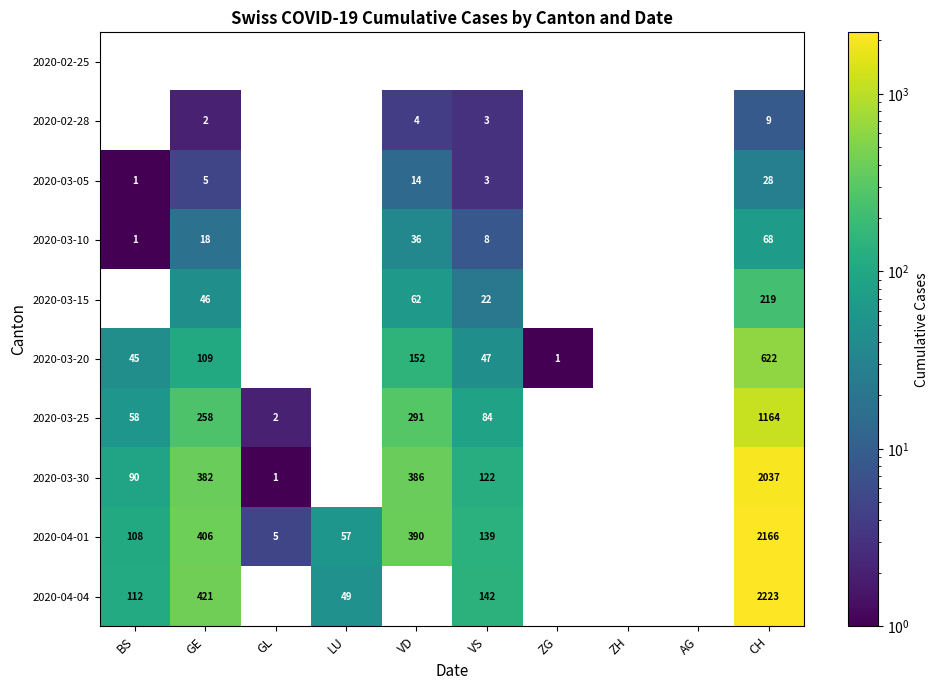

What is the sum of the 2020-03-25 values at GL and GE?

260